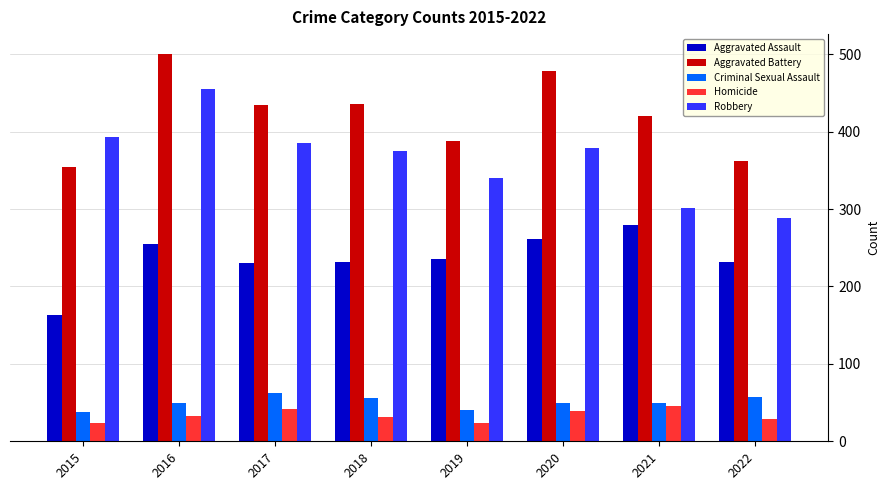

How many bars are there in each group?

5